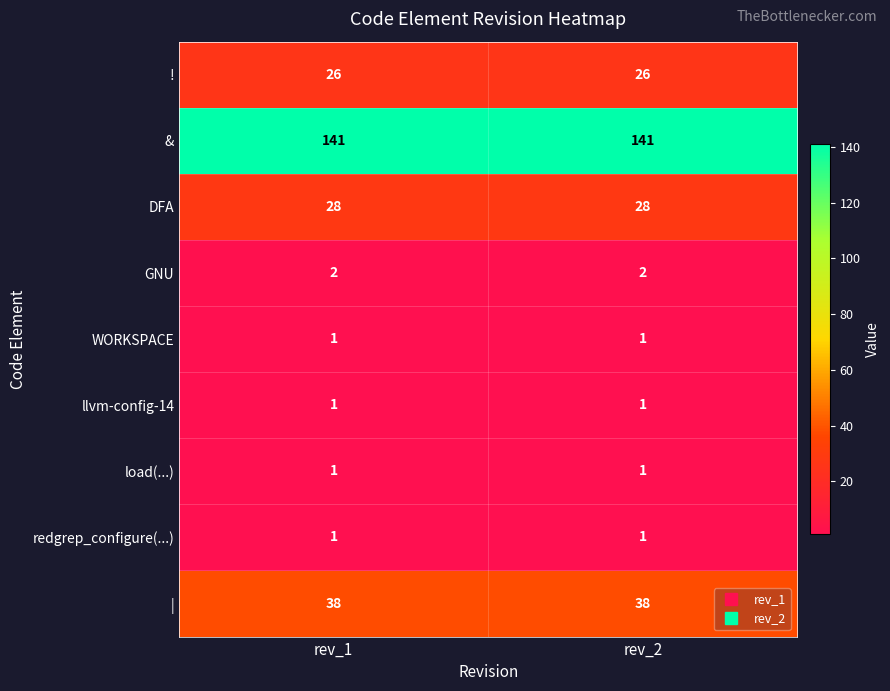

True or false: GNU has a value of 2 at rev_2.

True